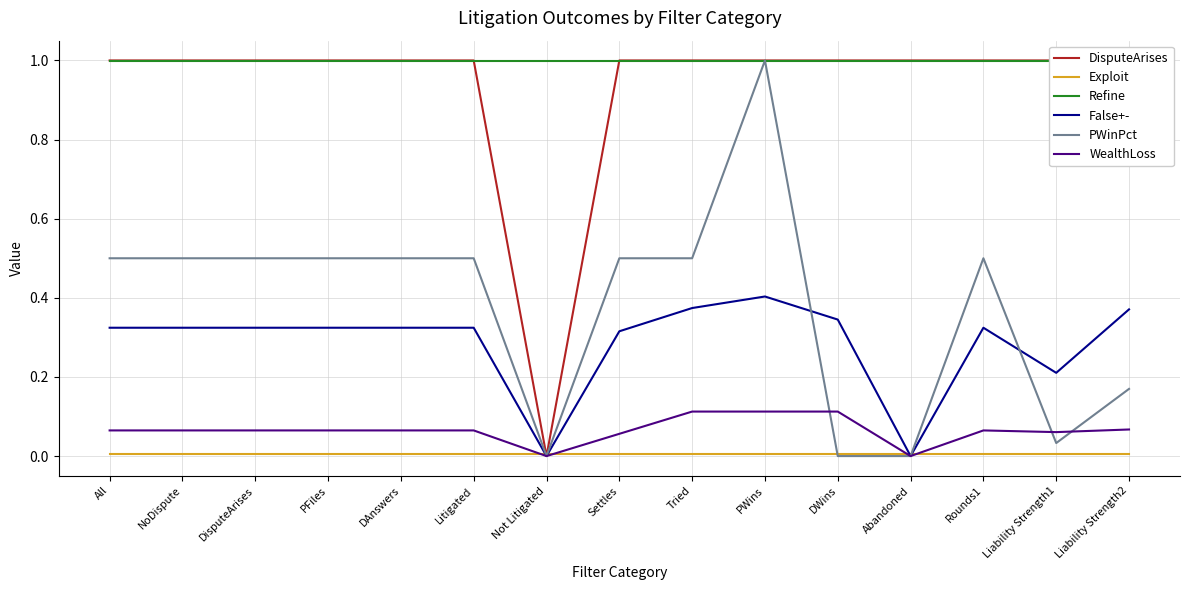

At which label is DisputeArises closest to 0?

Not Litigated